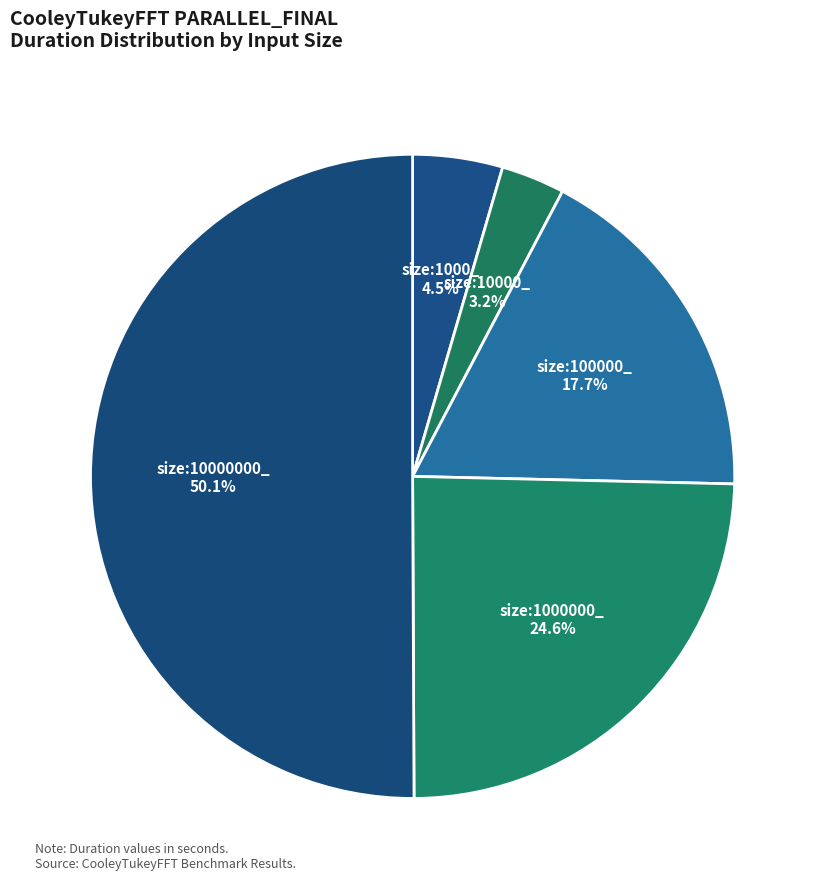

Which category has the biggest portion of the pie?

size:10000000_